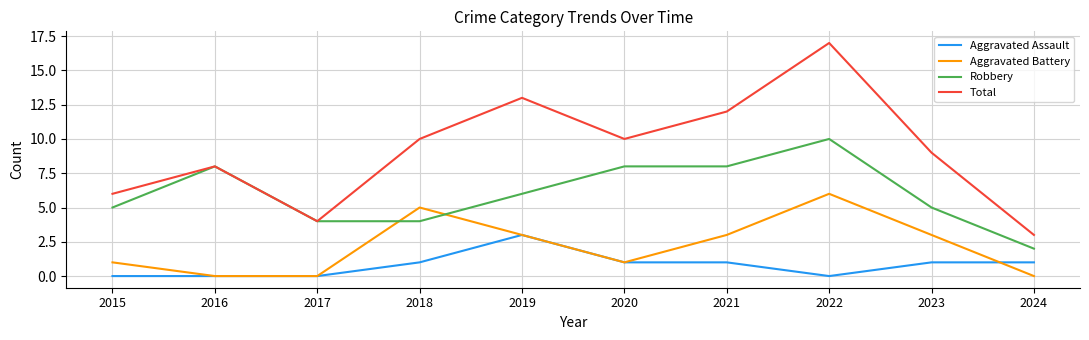

What value does the Robbery series have at 2024?

2